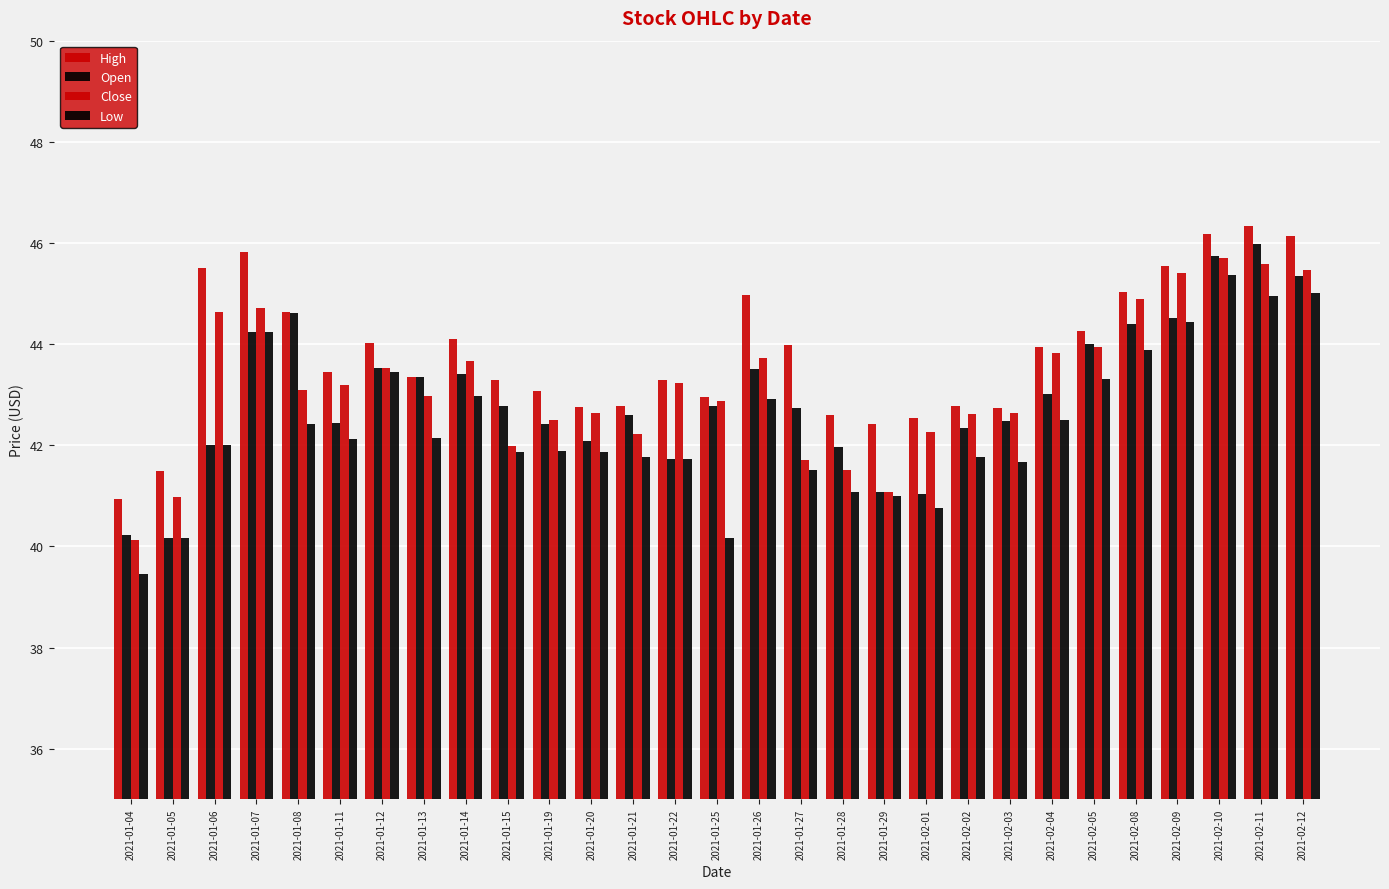

How many bars are there in total?

116